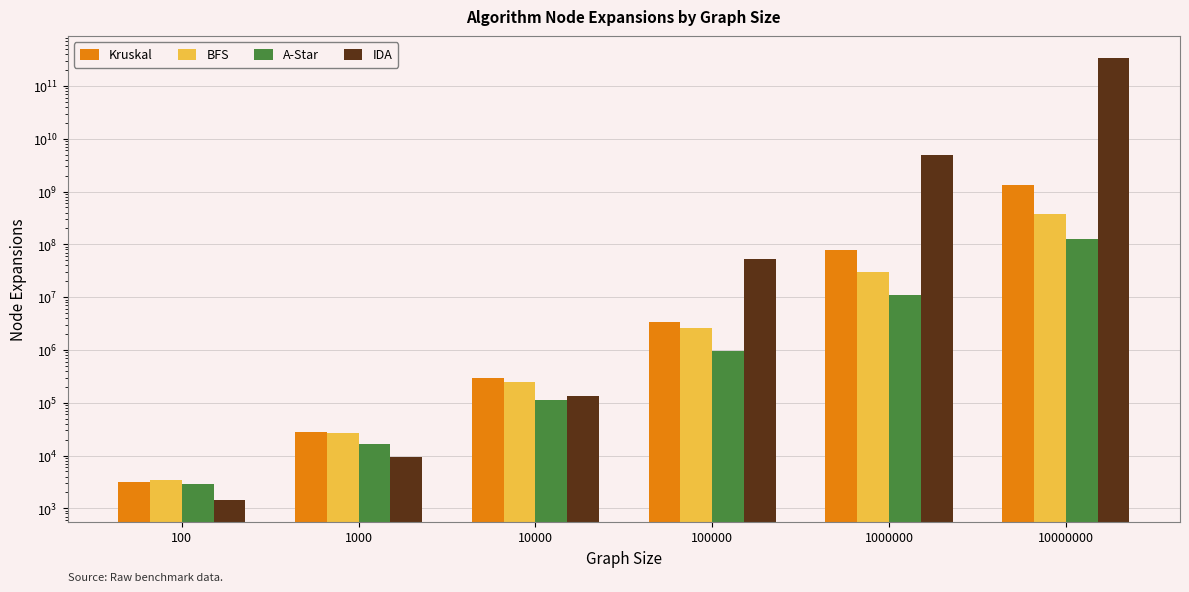

Which series changed the most between 100000 and 10000000?

IDA